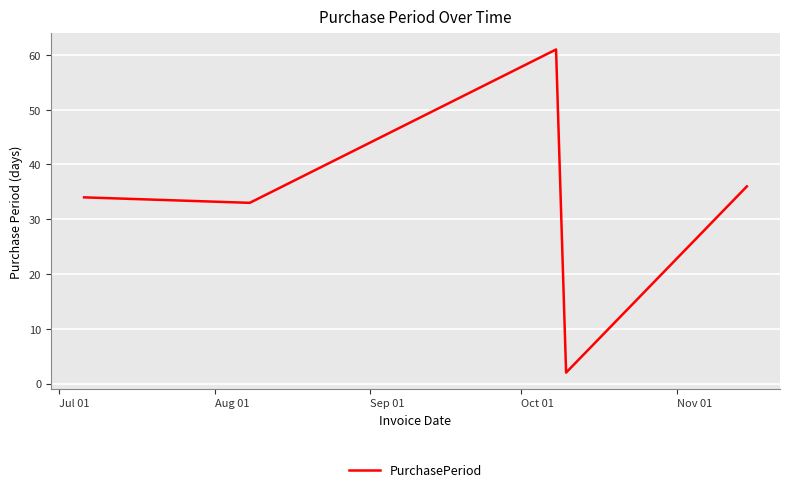

How many series are shown in this chart?

1